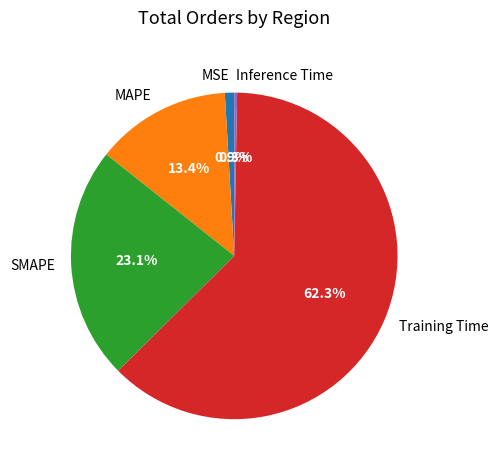

What percentage do MAPE and MSE together represent?

14.3%